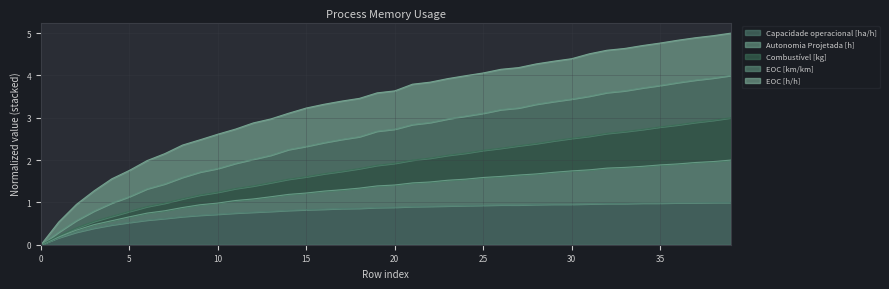

How many values in EOC [km/km] are above zero?

39